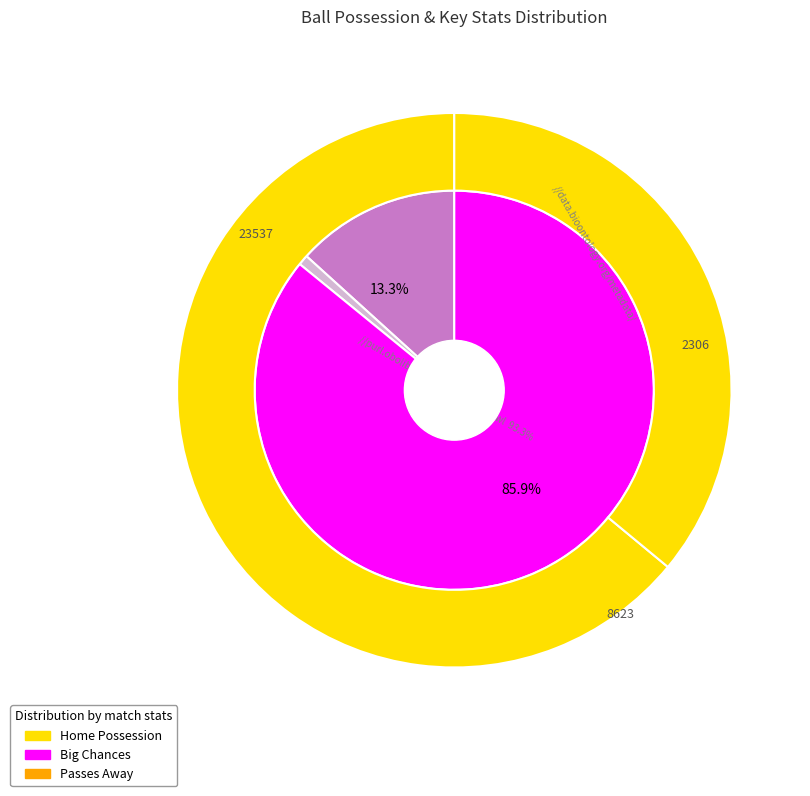

Does any single category account for the majority?

Yes